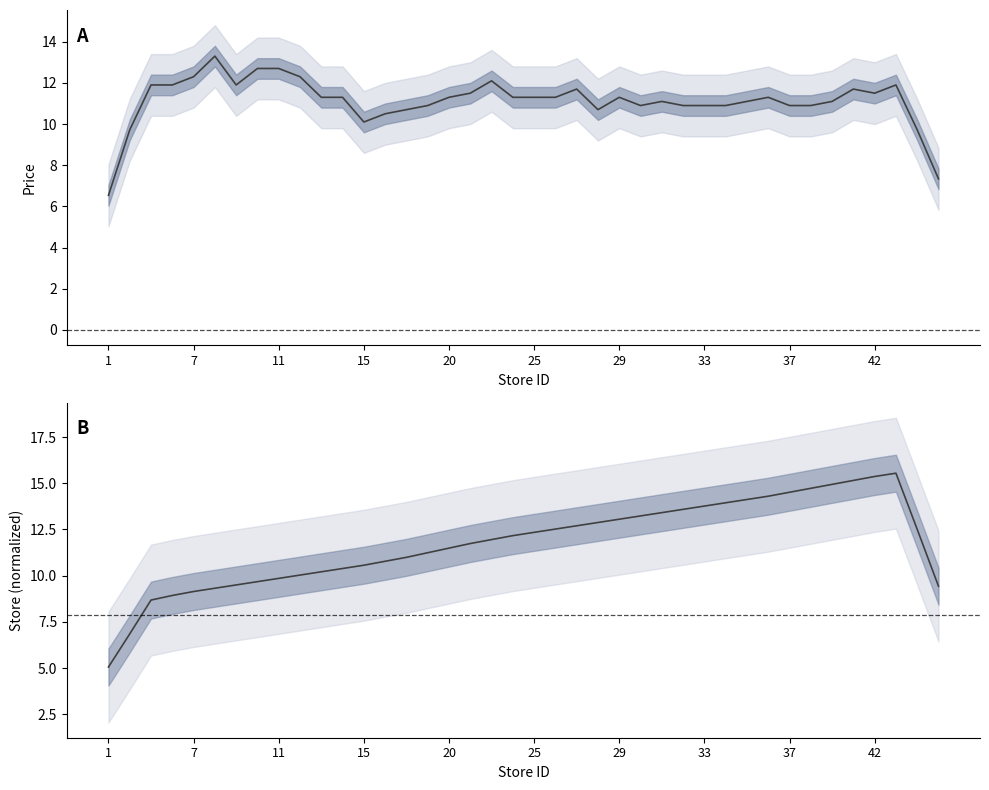

Is the value of price mean at 35 greater than the value of store mean at 21?

No